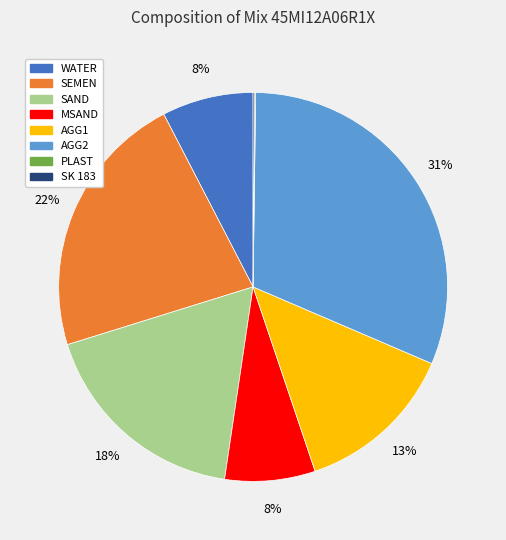

Does any single category account for the majority?

No